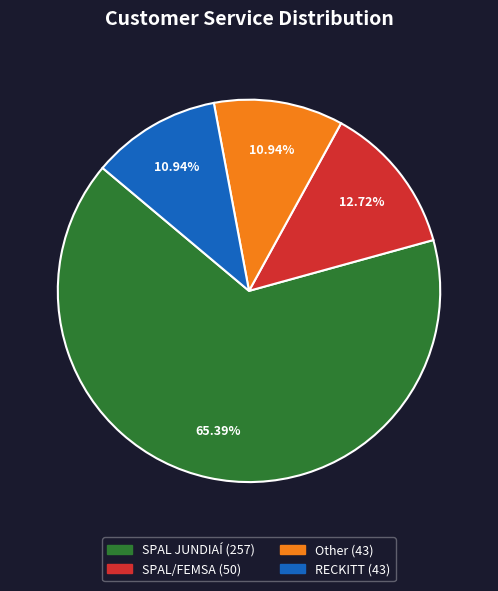

To the nearest percent, what percentage of the pie is Other?

11%